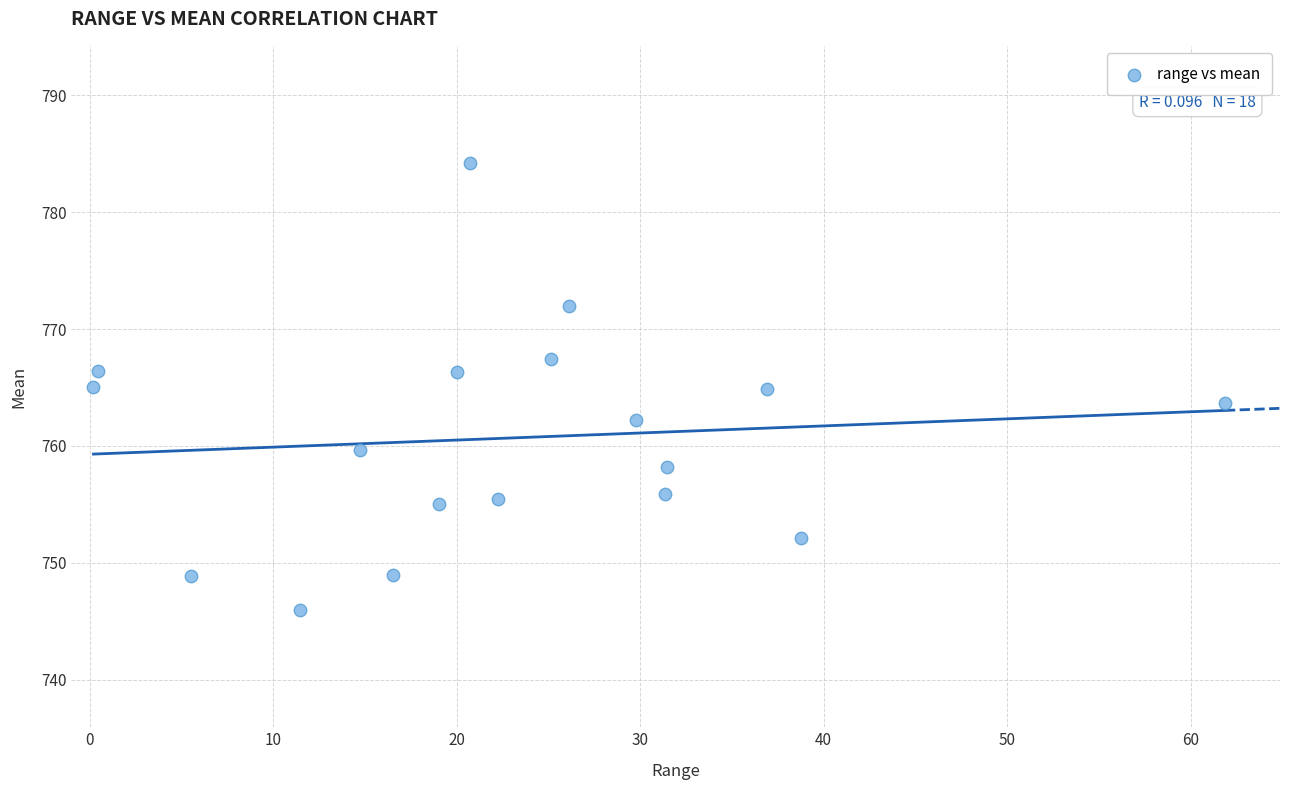

What is the range of X values (max minus min)?

61.7